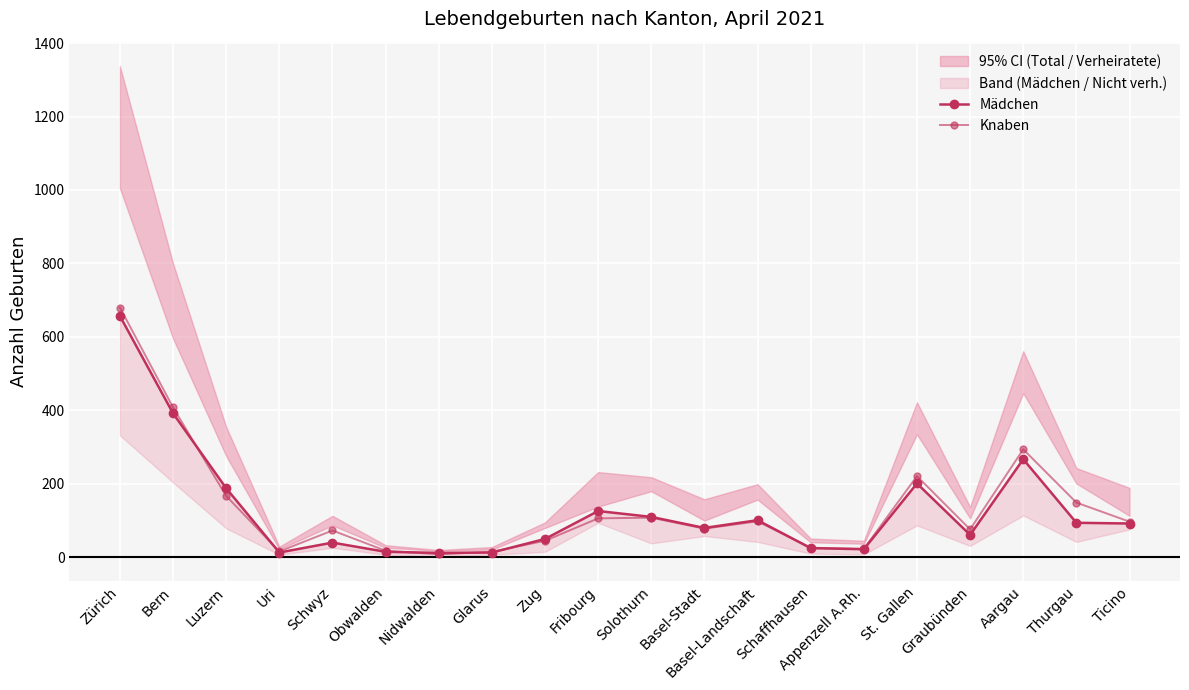

What is the average value of the Mädchen series?

128